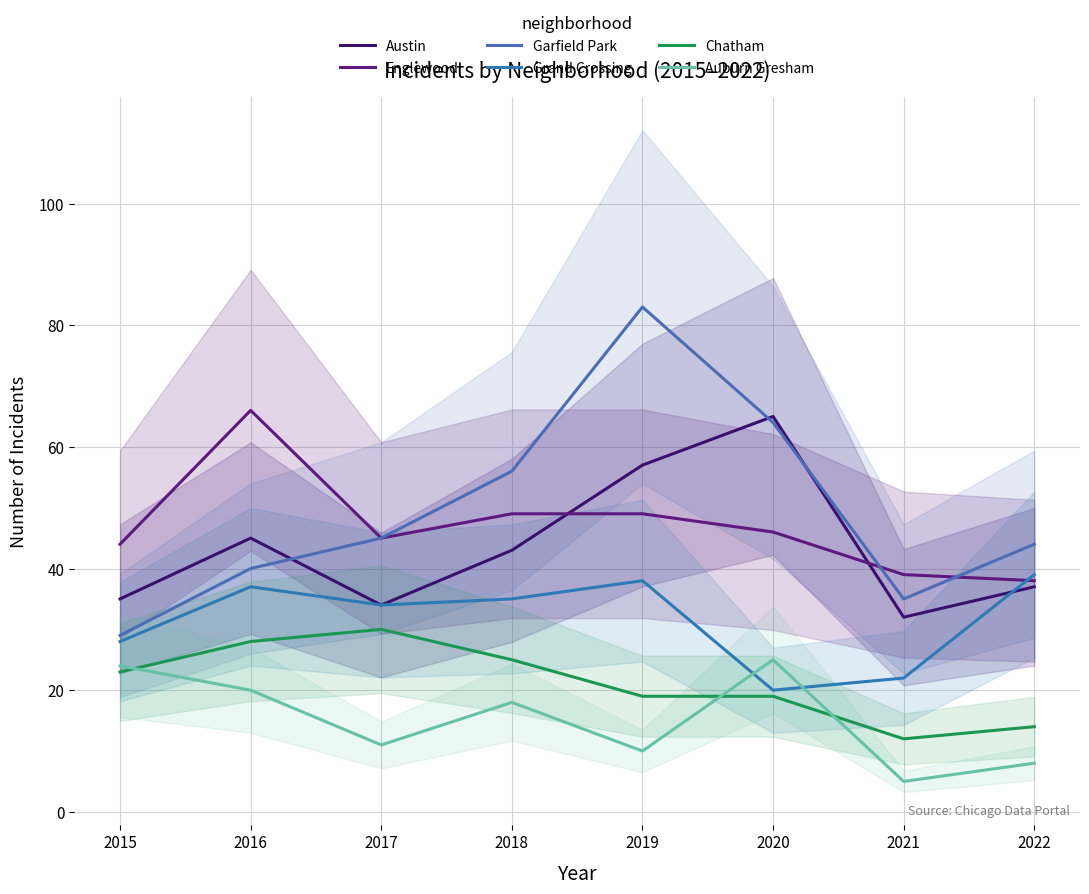

Is the value of Chatham at 2019 greater than the value of Garfield Park at 2019?

No